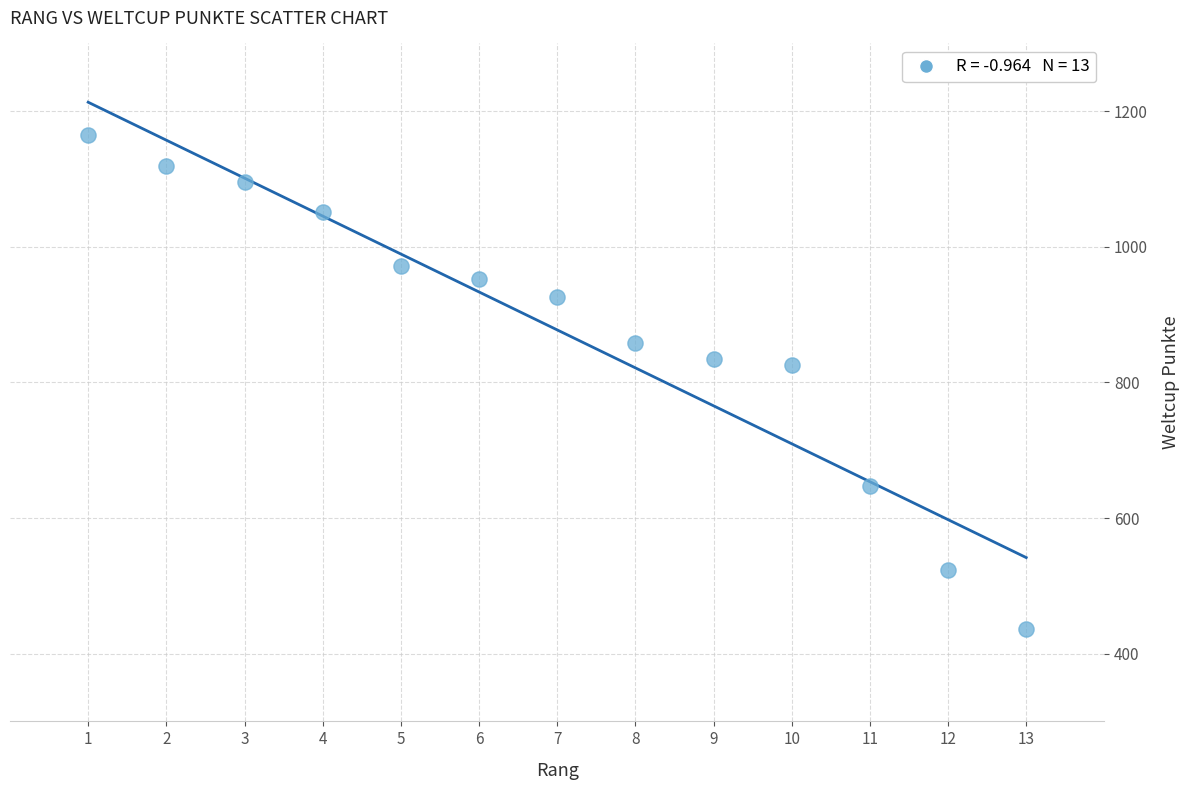

What is the range of Y values (max minus min)?

729